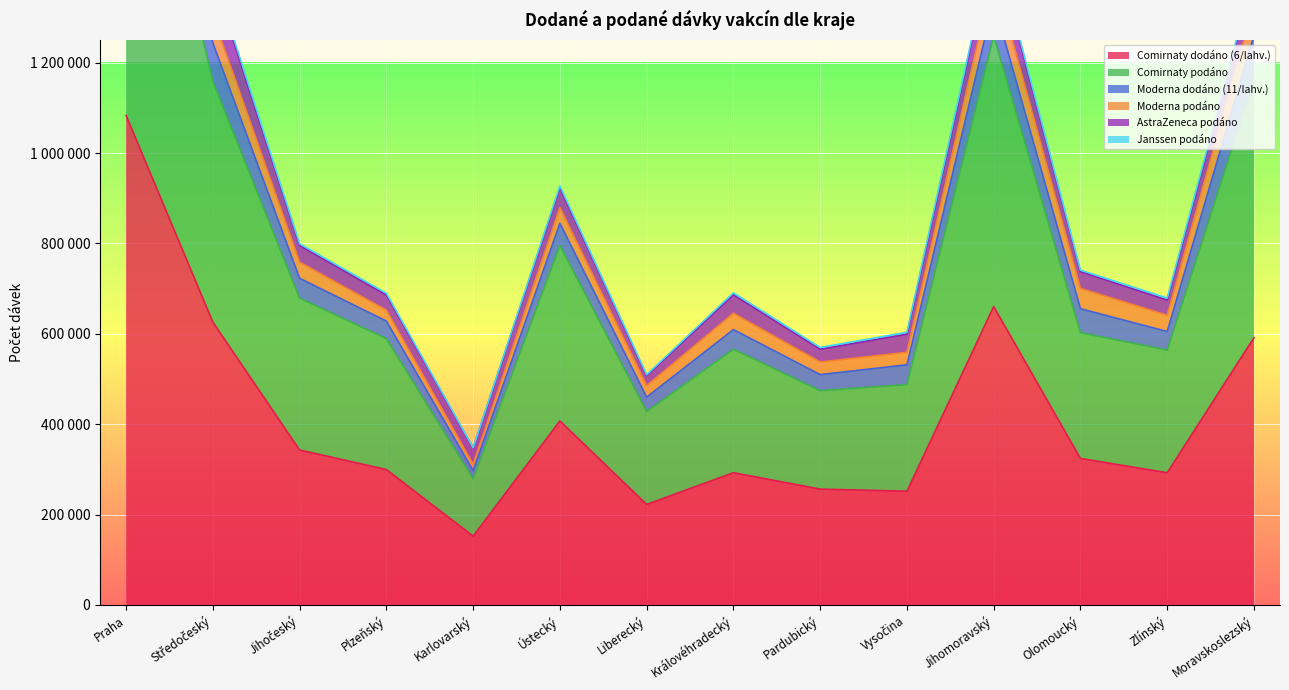

How many values in the Janssen podáno series are below 4367?

7